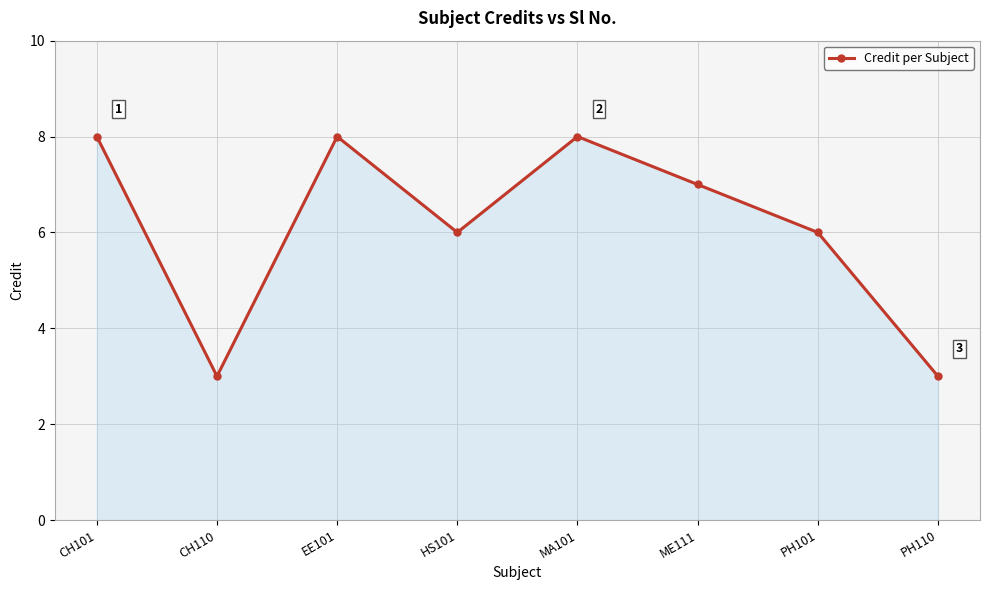

Count the values in the range 6 to 8.

6